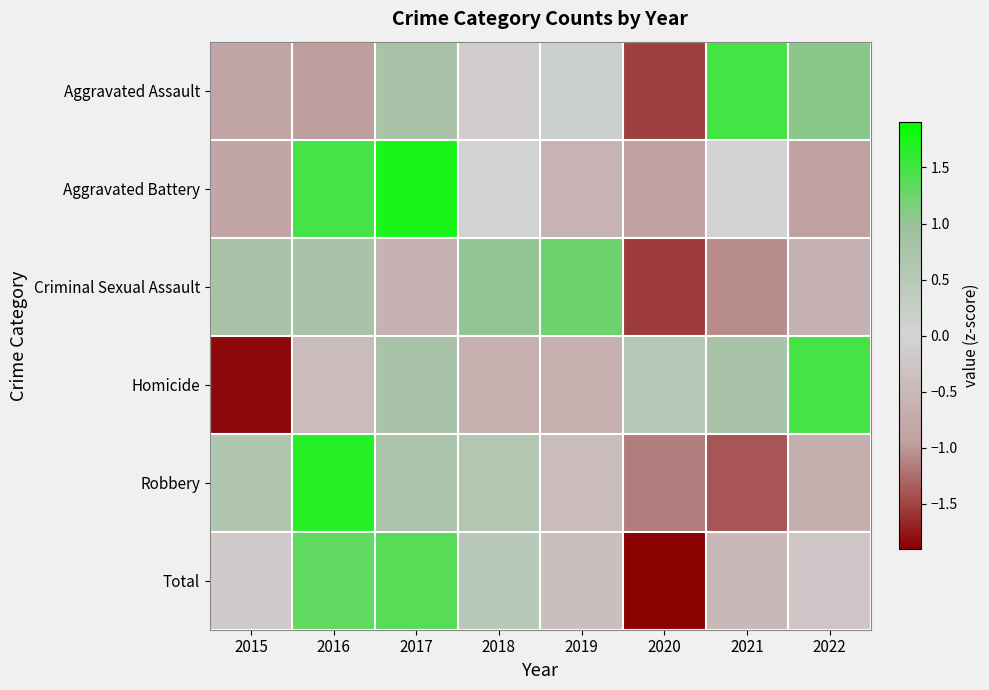

What is the difference between the highest and lowest values at 2016?

2.6